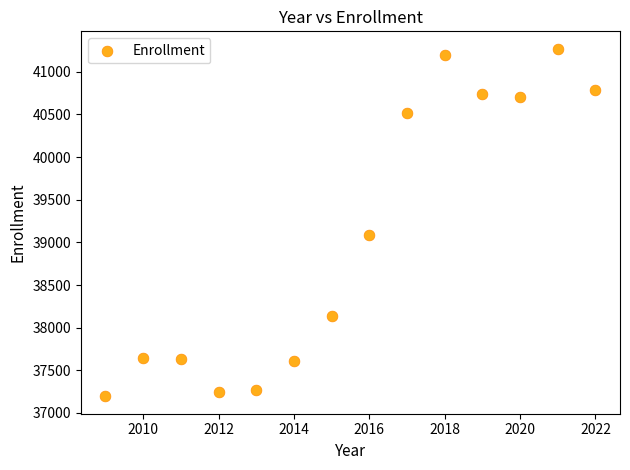

What Y value in the scatter plot is closest to 39233?

39083